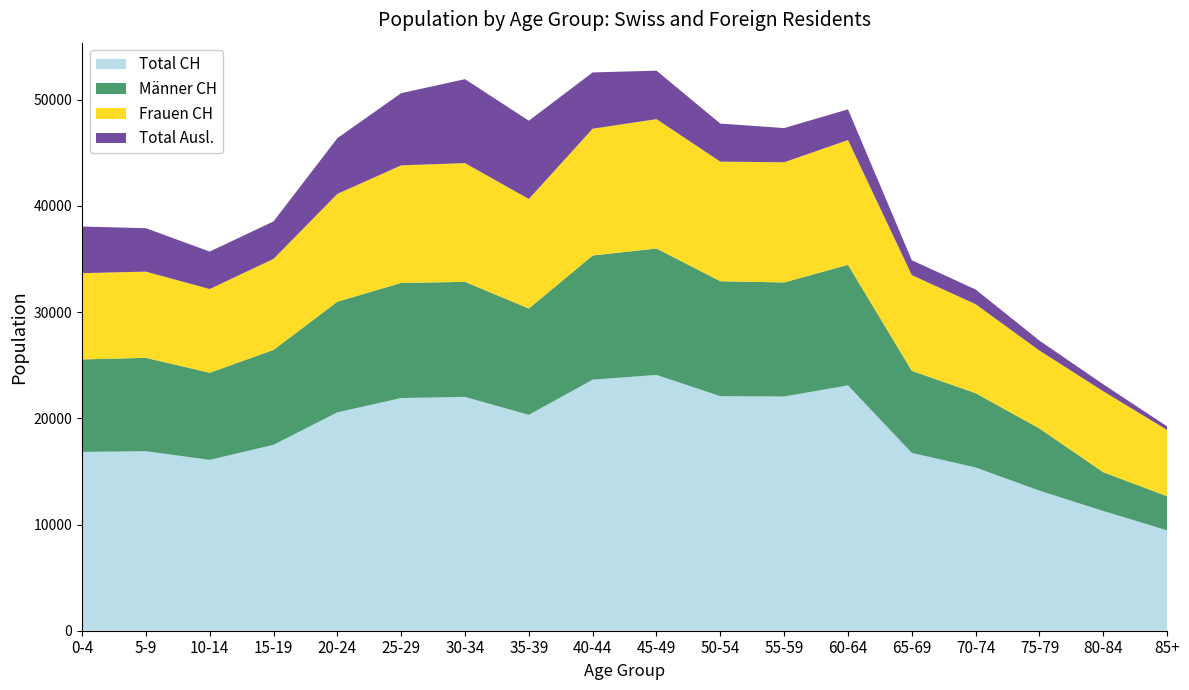

Reading right to left, what are all the values shown in this chart?

Total CH: 9450	11274	13189	15372	16743	23100	22054	22084	24085	23635	20327	22014	21909	20563	17505	16086	16906	16834
Männer CH: 3210	3650	5854	6995	7729	11351	10741	10824	11906	11696	10012	10836	10841	10415	8935	8203	8790	8710
Frauen CH: 6240	7624	7335	8377	9014	11749	11313	11260	12179	11939	10315	11178	11068	10148	8570	7883	8116	8124
Total Ausl.: 338	654	939	1383	1400	2893	3222	3584	4564	5299	7368	7907	6799	5252	3529	3528	4090	4390